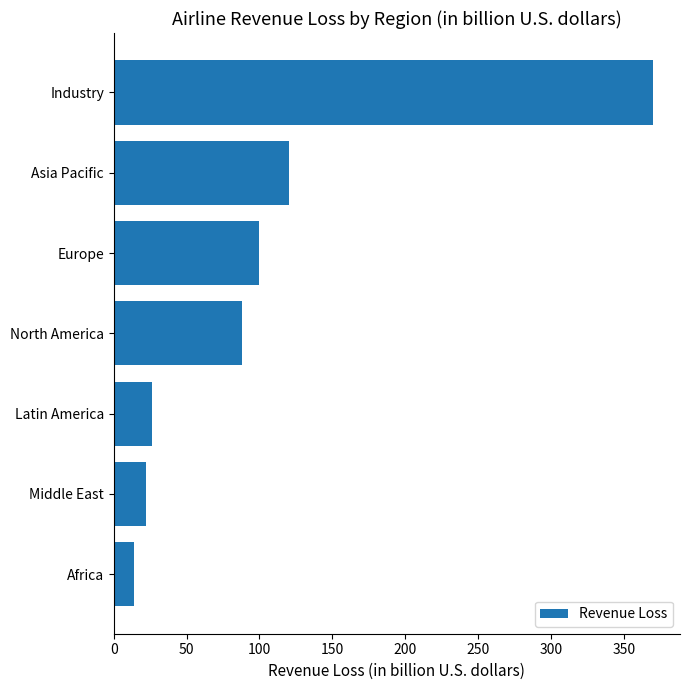

Which category has the highest value across all series?

Industry